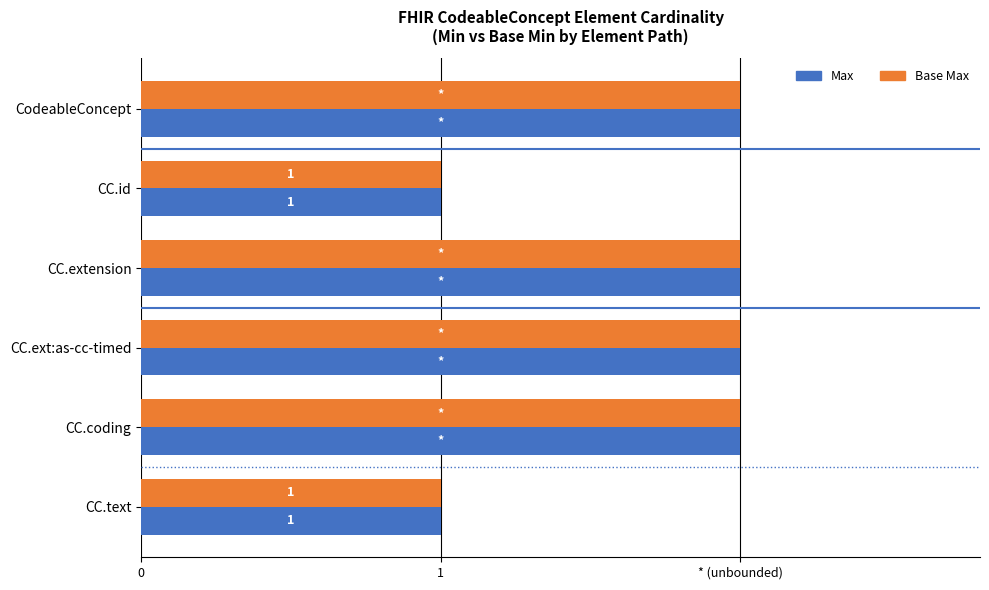

At how many categories does at least one series exceed 1?

4